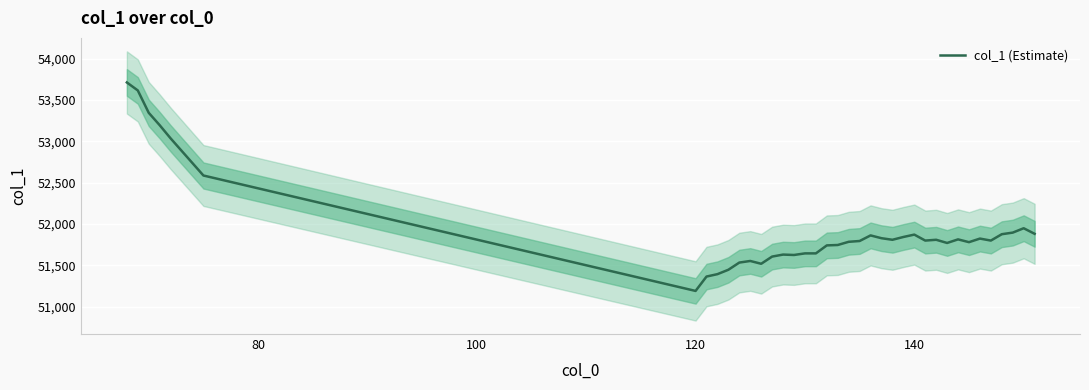

Reading left to right, list all the values displayed in this chart.

53711.4	53614.9	53344.5	53194.8	53035.5	52586.5	51191.1	51364.9	51393.9	51447.0	51533.9	51553.2	51519.4	51606.3	51630.5	51625.7	51645.0	51645.0	51741.5	51746.4	51785.0	51794.7	51862.2	51828.4	51809.5	51843.2	51872.0	51799.8	51809.5	51771.0	51814.3	51780.6	51823.9	51799.8	51876.8	51896.1	51949.0	51881.6